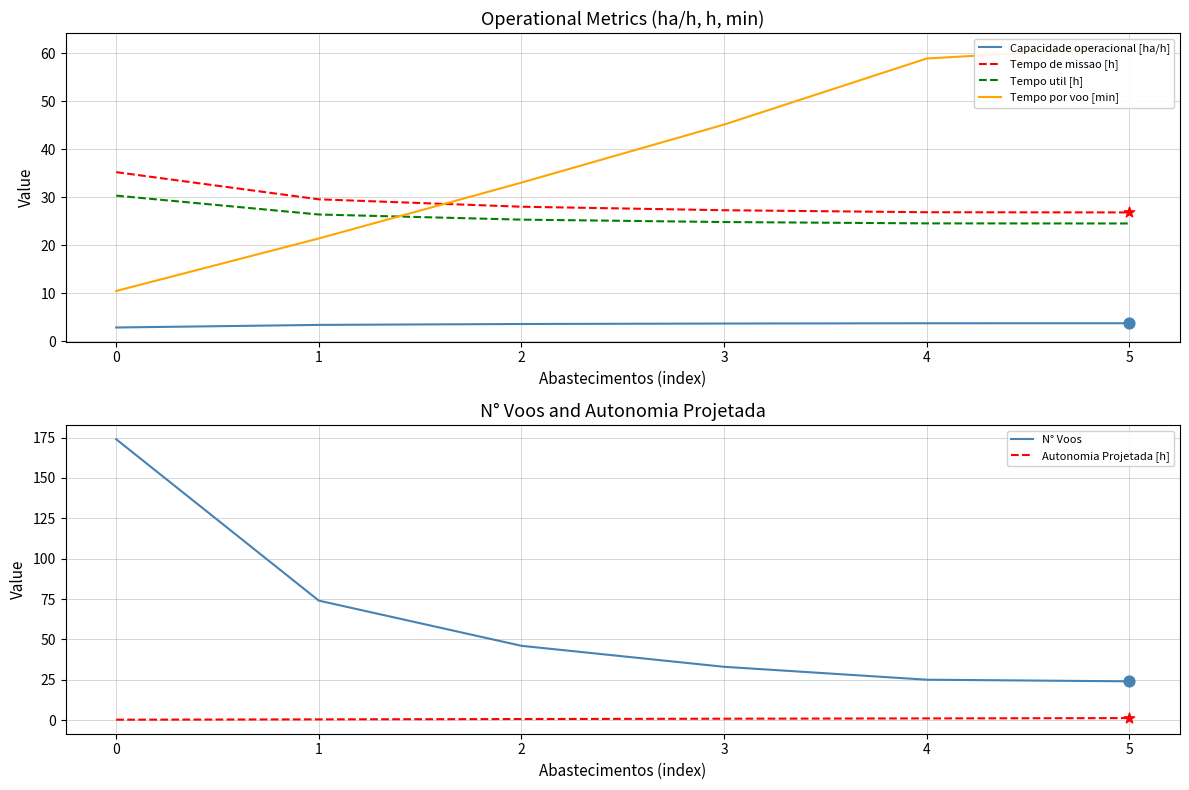

Which series has the largest Y range (max minus min)?

N° Voos